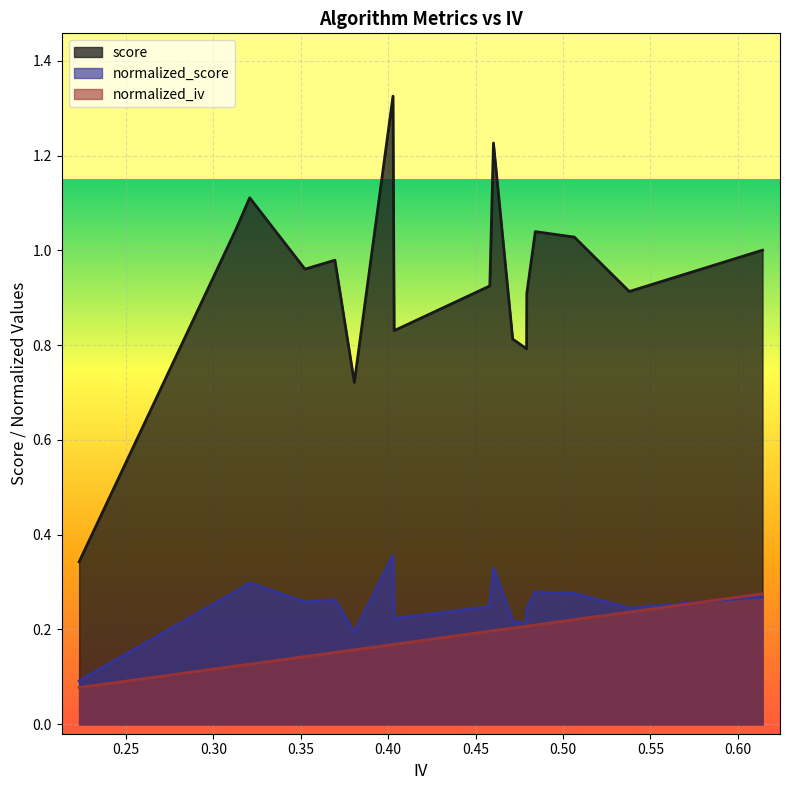

True or false: normalized_iv and normalized_score intersect in this chart.

True